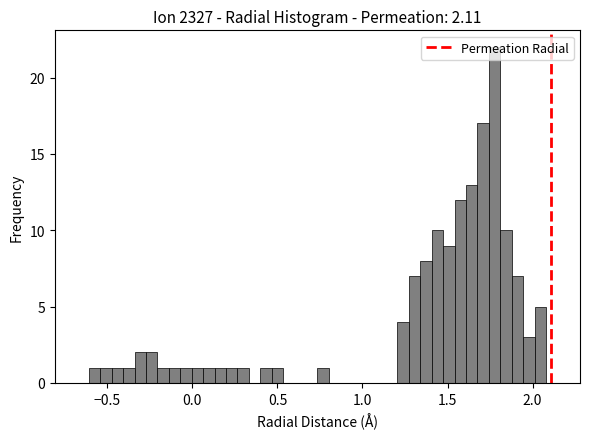

Read against the x-axis, roughly where is the centre of the tallest bar?

1.80